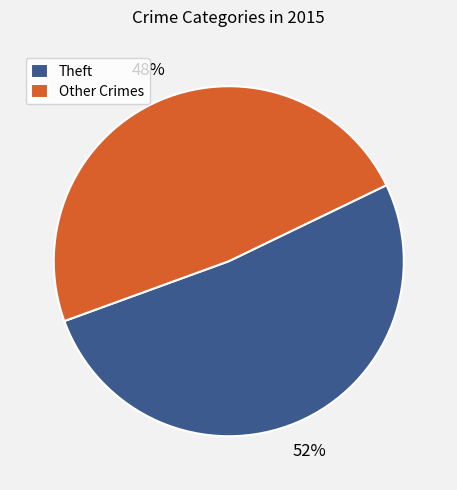

What is the smallest slice in the pie chart?

Other Crimes